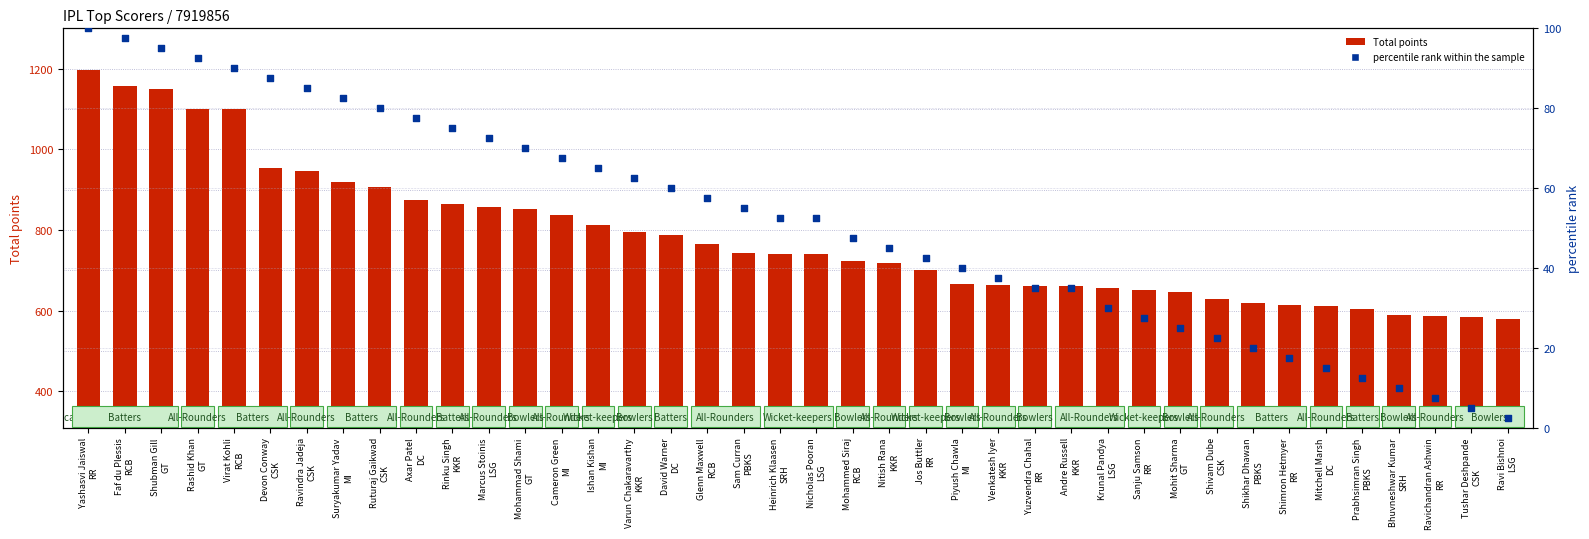

Which series contains the lowest Y value?

percentile rank within the sample